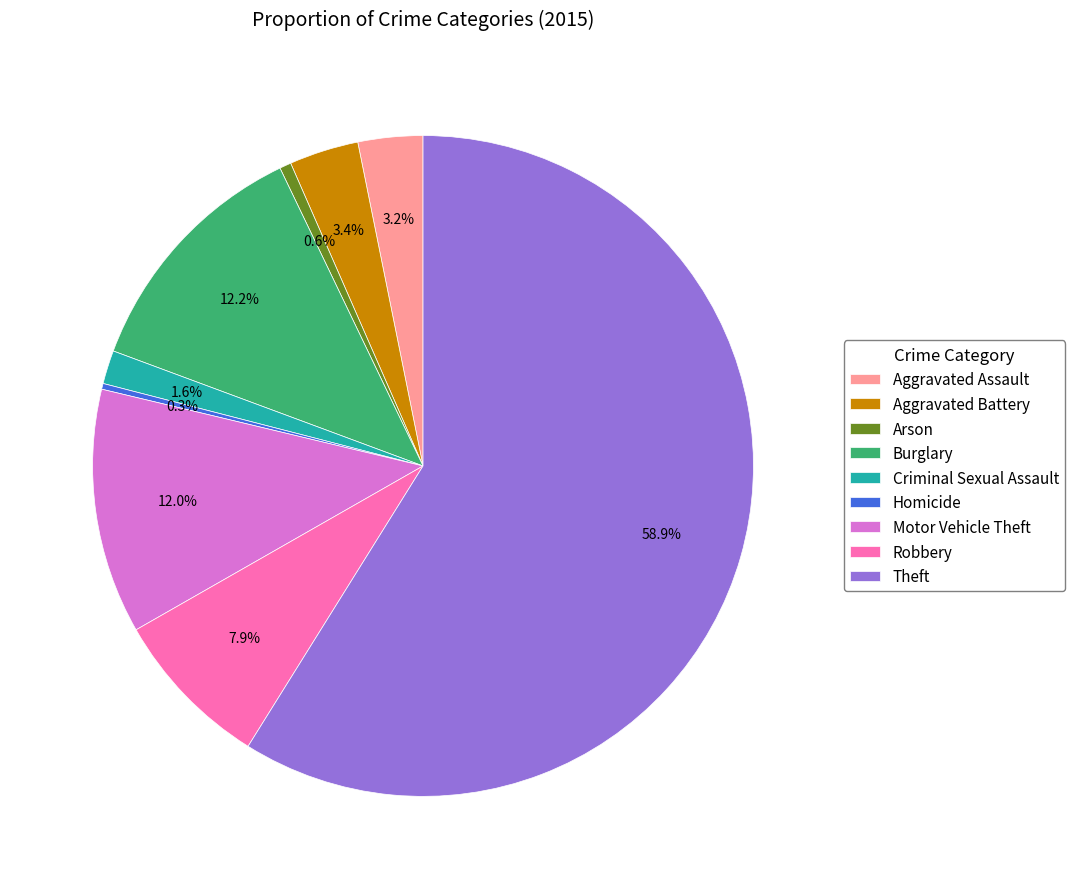

Between Theft and Aggravated Assault, which is larger?

Theft